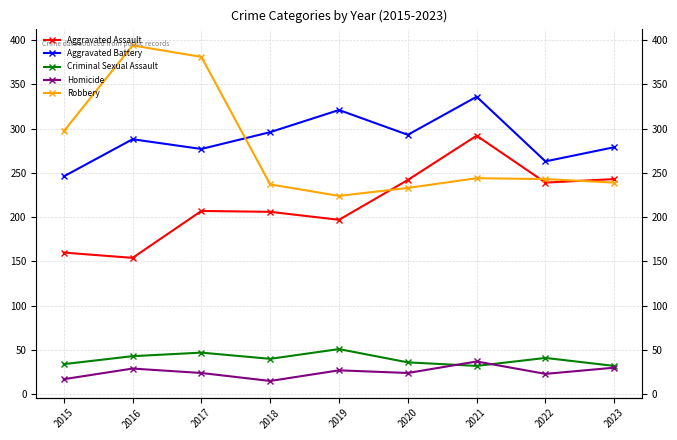

The Aggravated Battery series shows 288 at 2016. True or false?

True